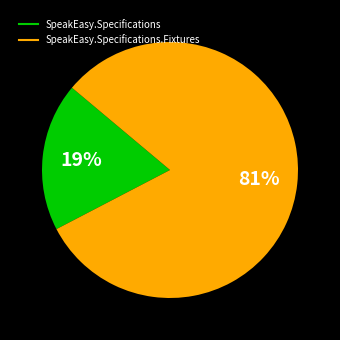

To the nearest percent, what is the difference between the largest and smallest slice percentages?

62%